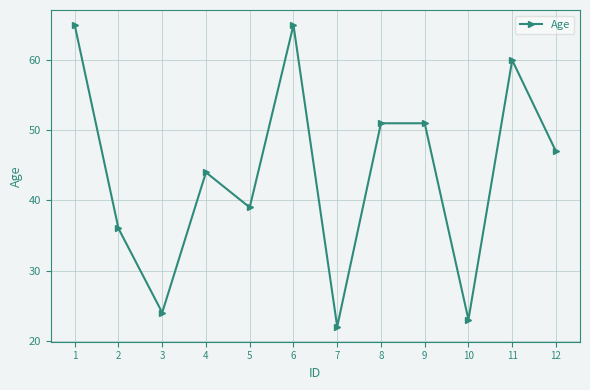

Is it true that the value at 4 is 20?

False